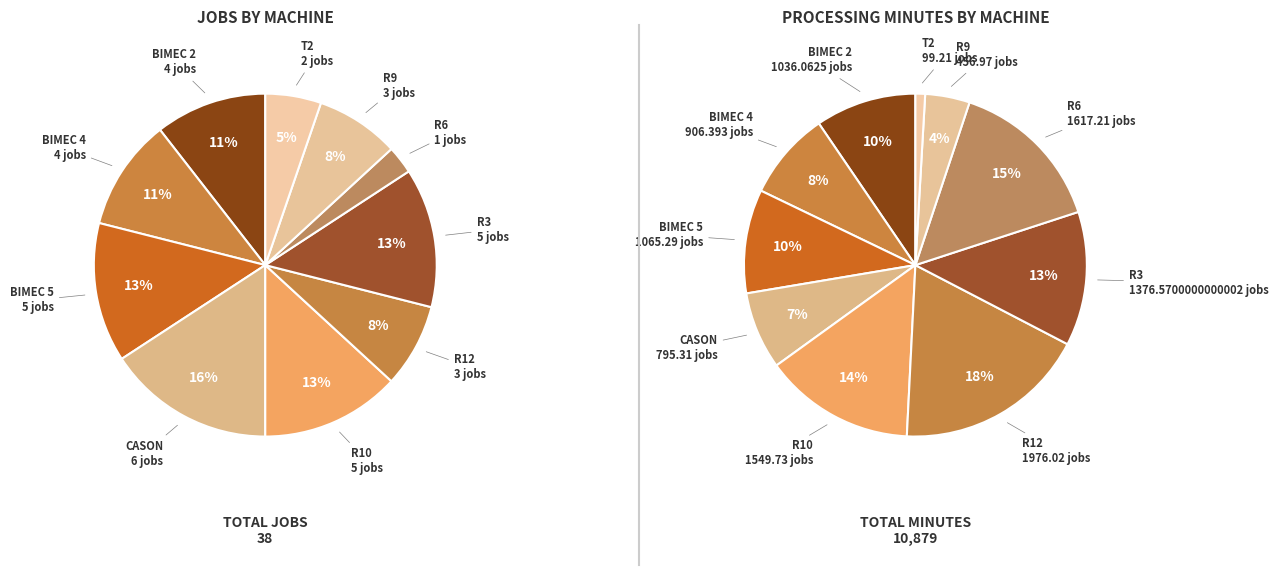

Count the number of slices in the pie.

10